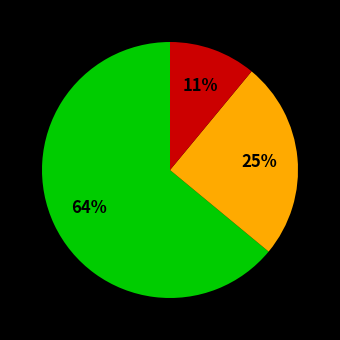

Is there any slice that represents more than half of the pie?

Yes